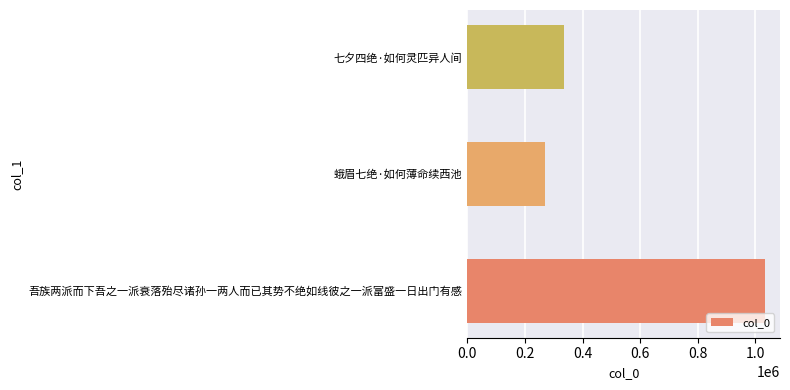

How many bars are there in total?

3